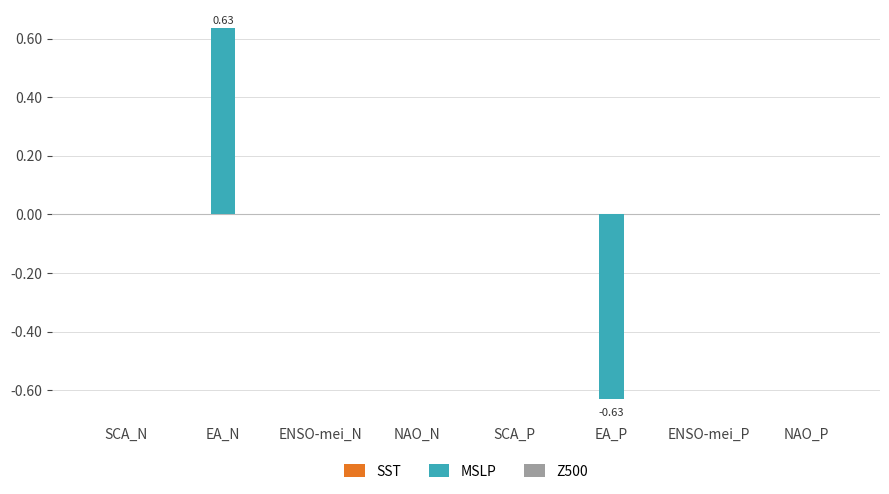

Which has a higher value, EA_N or SCA_P?

EA_N